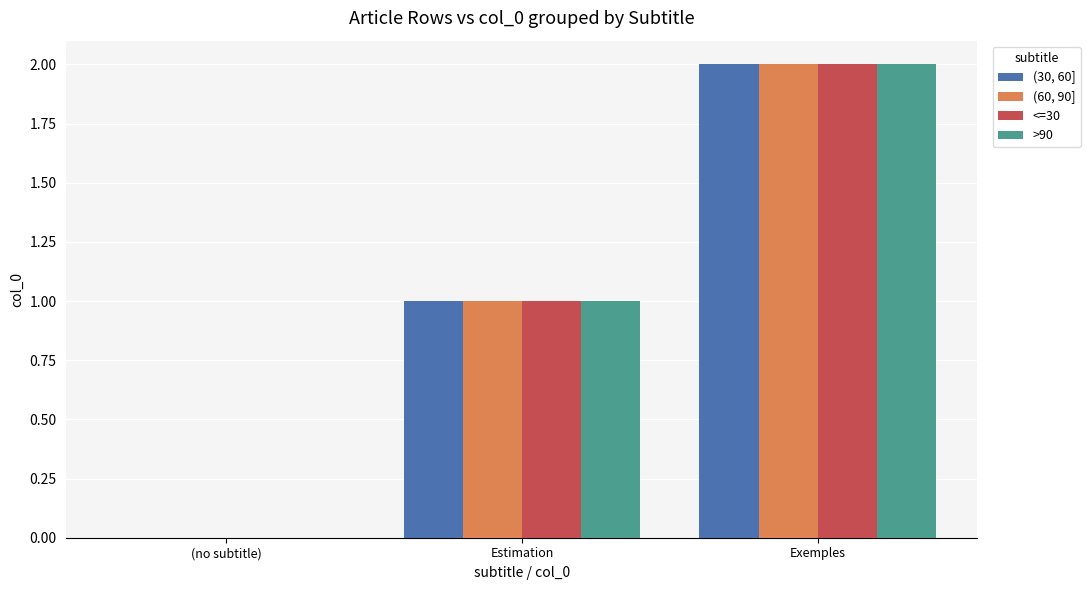

What is the sum of the >90 values at Estimation and Exemples?

3